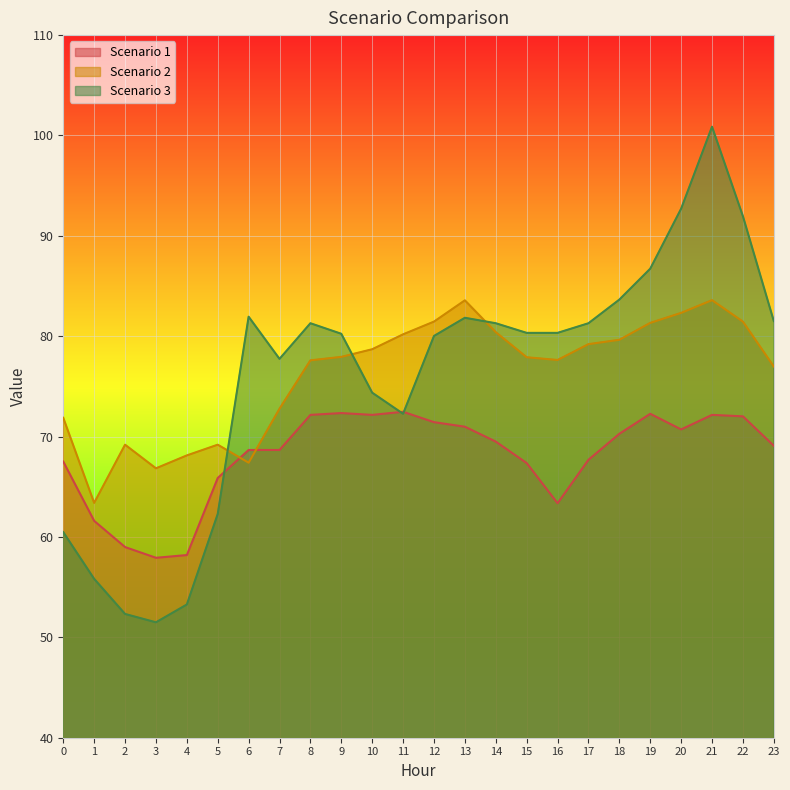

True or false: Scenario 1 has more than 0 interior local peaks.

True